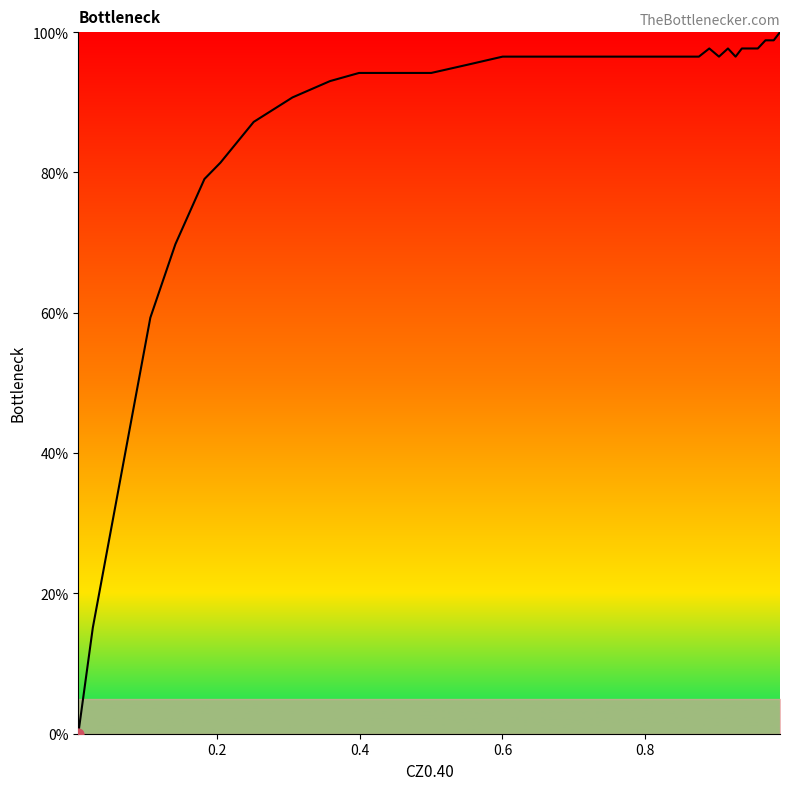

What is the greatest value displayed?

100.0